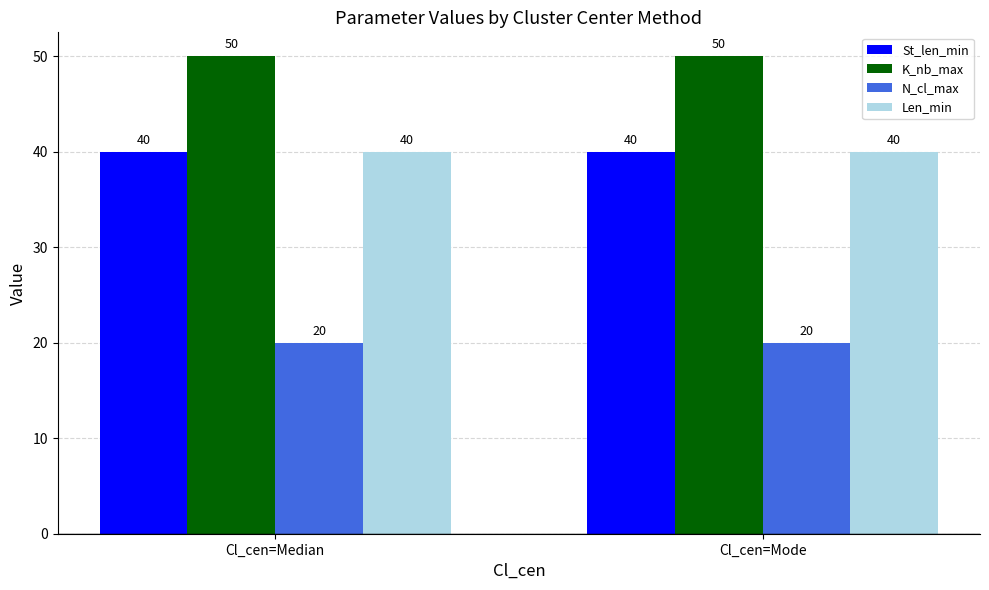

Reading right to left, transcribe all the data shown in this chart.

St_len_min: Cl_cen=Mode=40	Cl_cen=Median=40
K_nb_max: Cl_cen=Mode=50	Cl_cen=Median=50
N_cl_max: Cl_cen=Mode=20	Cl_cen=Median=20
Len_min: Cl_cen=Mode=40	Cl_cen=Median=40